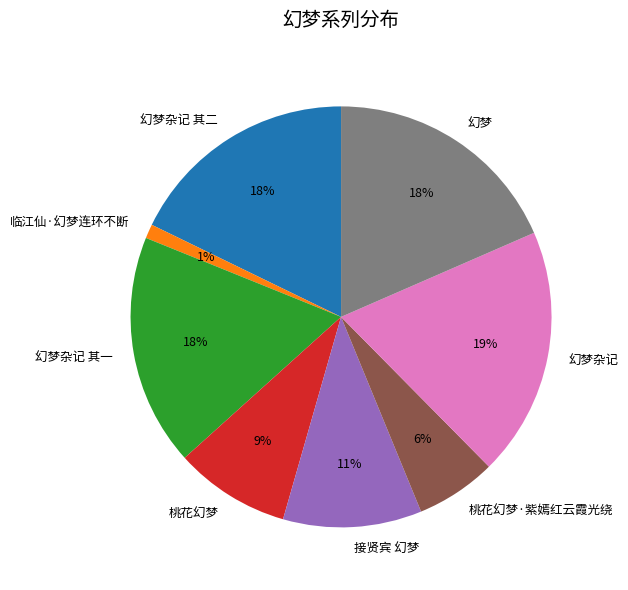

To the nearest percent, what is the average slice percentage?

12%